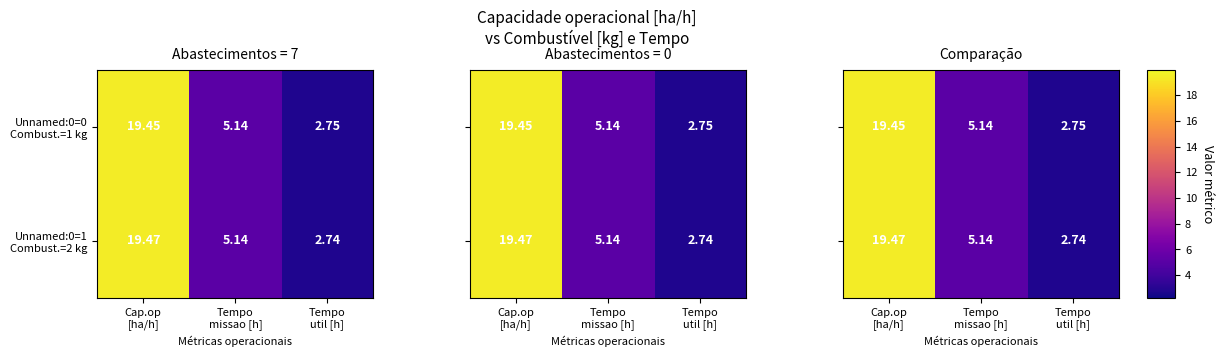

The value of Unnamed:0=1 Combust.=2 kg at Tempo util [h] is 4.9. True or false?

False